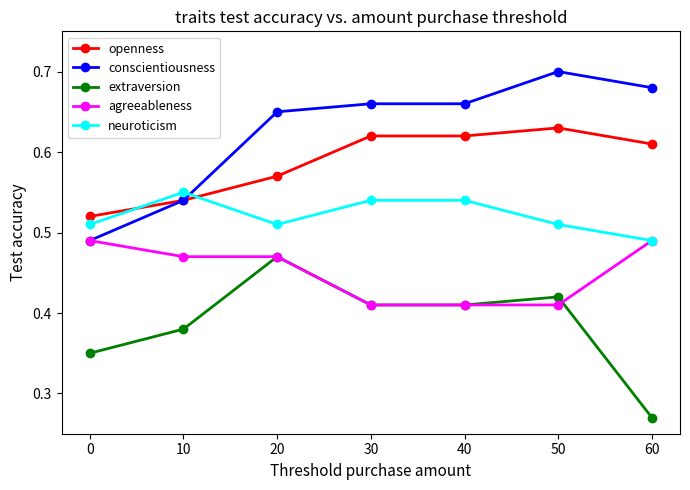

Which series changed the most between 10 and 20?

conscientiousness